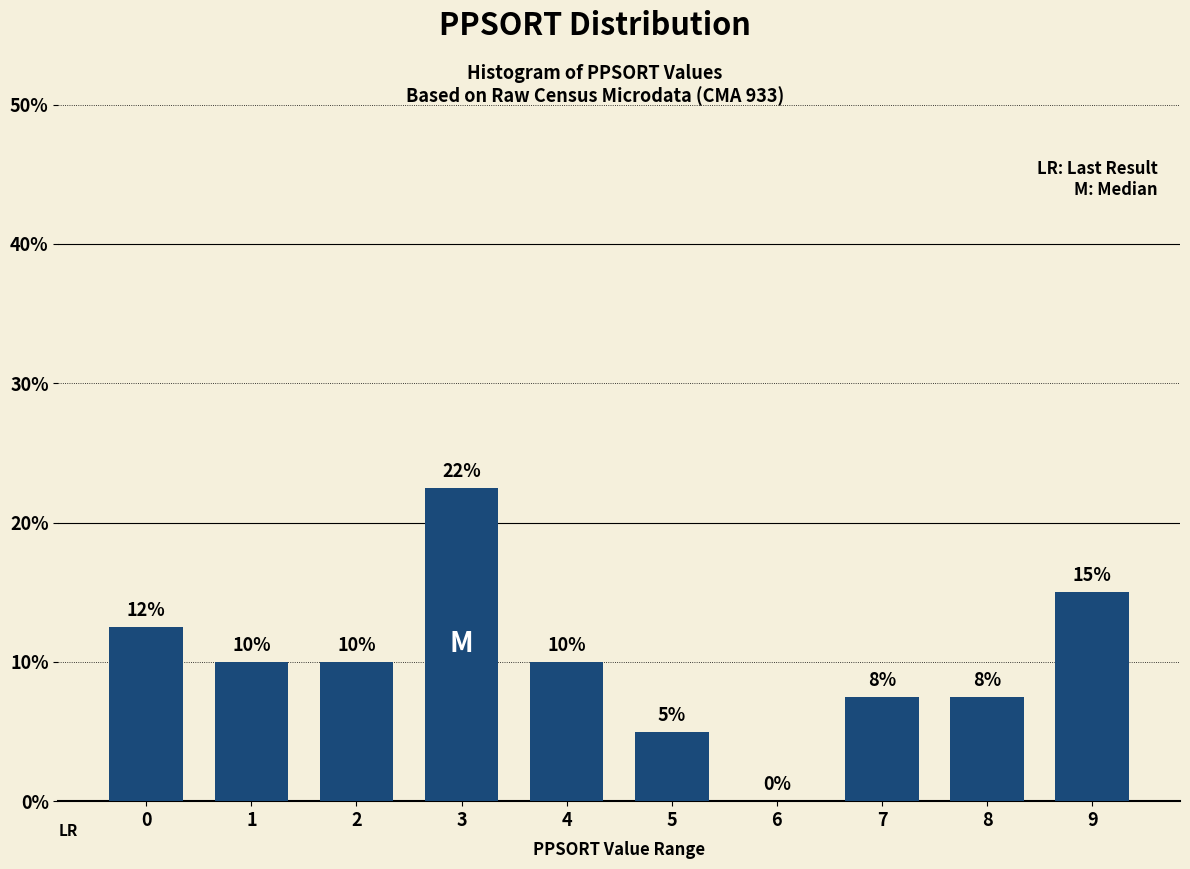

The chart shows a value of 5.1 at 3. True or false?

False